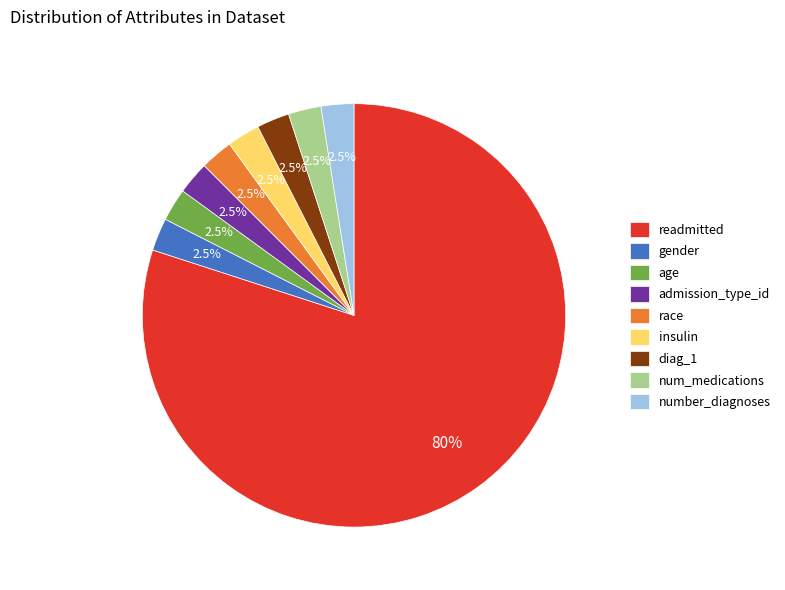

Do gender and admission_type_id together represent more than half of the pie?

No